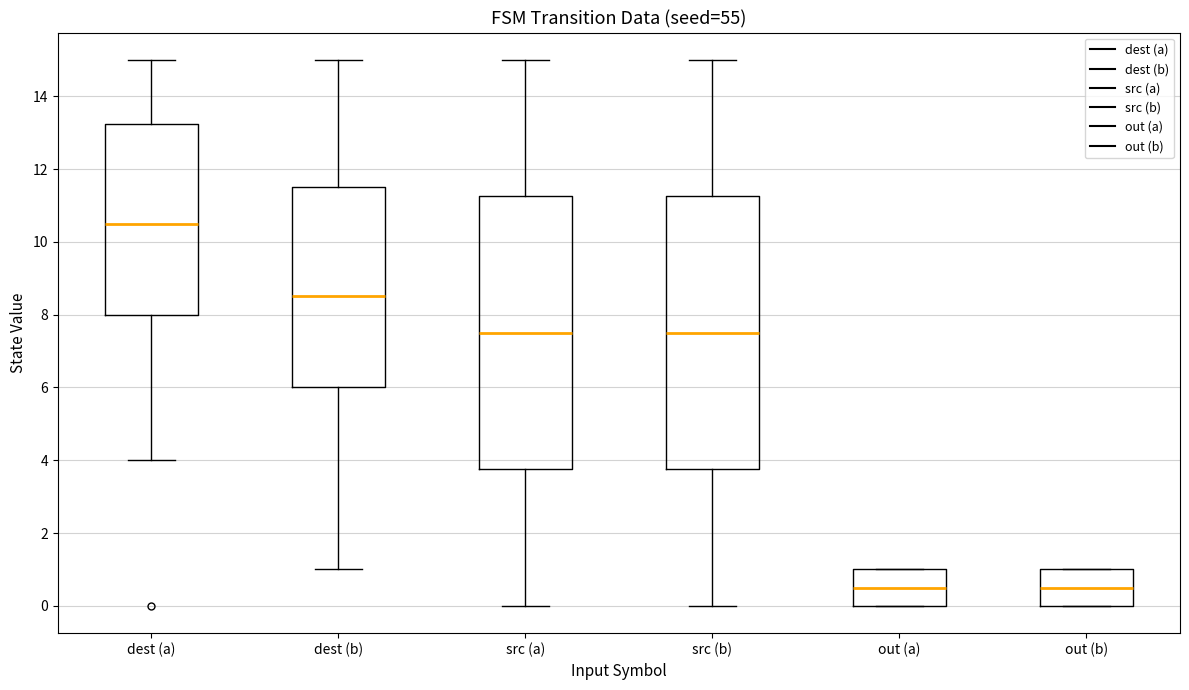

Reading left to right, read every box against the y-axis: the position of its median line, the range the box covers, and the ends of its whiskers. The values are not printed on the chart, so give them approximately, as read against the axis.

dest (a): median 10.6, box 8.0 to 13.2, whiskers 4.0 to 15.0
dest (b): median 8.6, box 6.0 to 11.6, whiskers 1.0 to 15.0
src (a): median 7.6, box 3.8 to 11.2, whiskers 0.0 to 15.0
src (b): median 7.6, box 3.8 to 11.2, whiskers 0.0 to 15.0
out (a): median 0.6, box 0.0 to 1.0, whiskers 0.0 to 1.0
out (b): median 0.6, box 0.0 to 1.0, whiskers 0.0 to 1.0